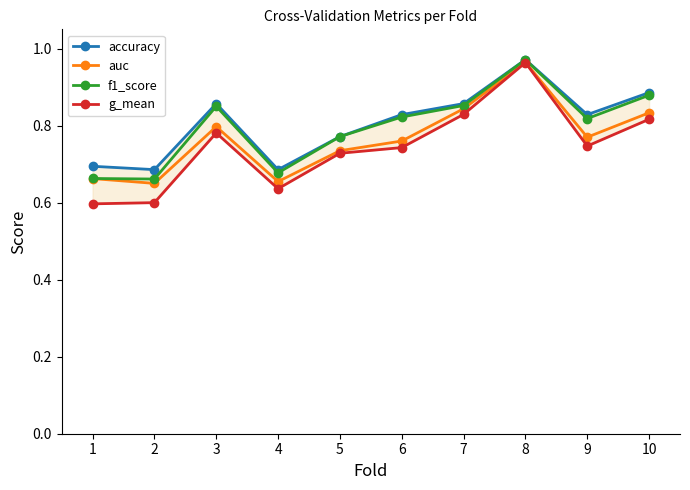

In f1_score, how many points are higher than both neighbors (excluding endpoints)?

2